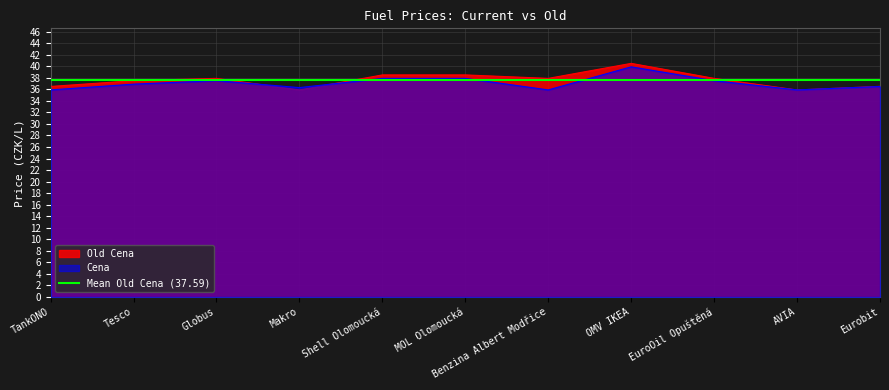

How many distinct data groups are displayed?

2